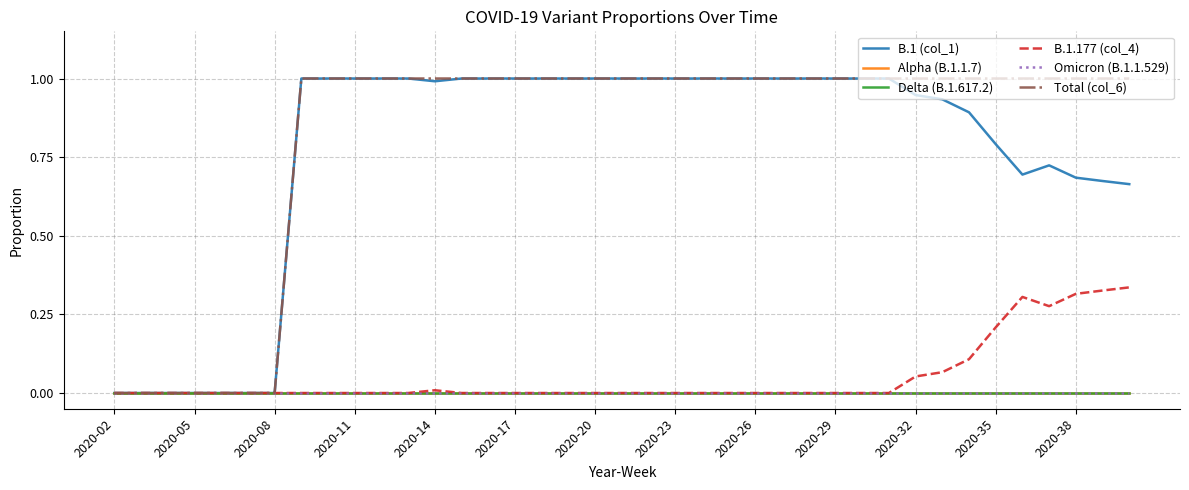

Does the chart display data point markers on the line(s)?

No